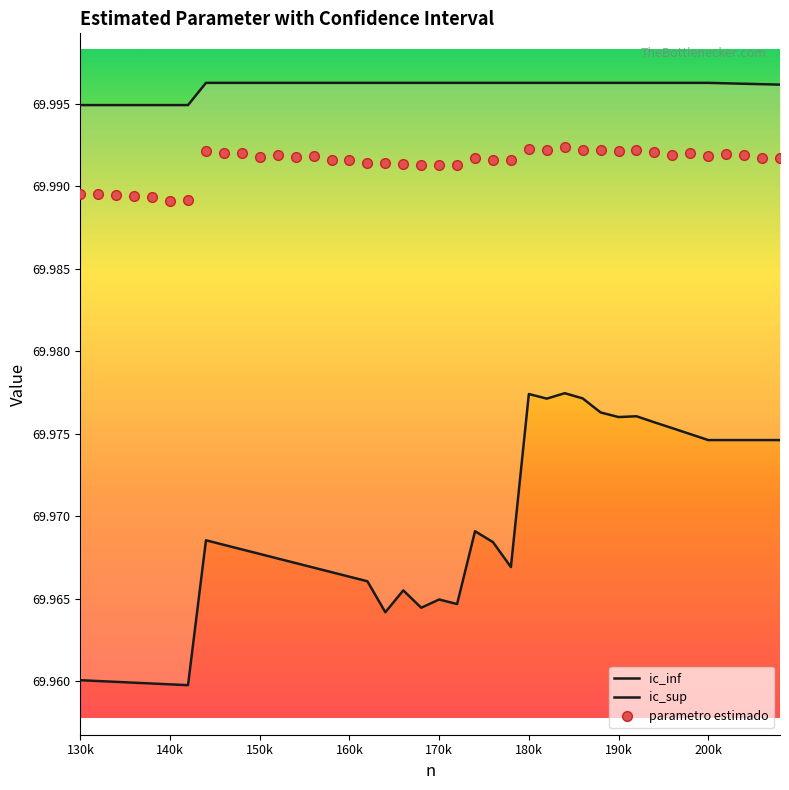

Is this an area chart (filled region under the line)?

No